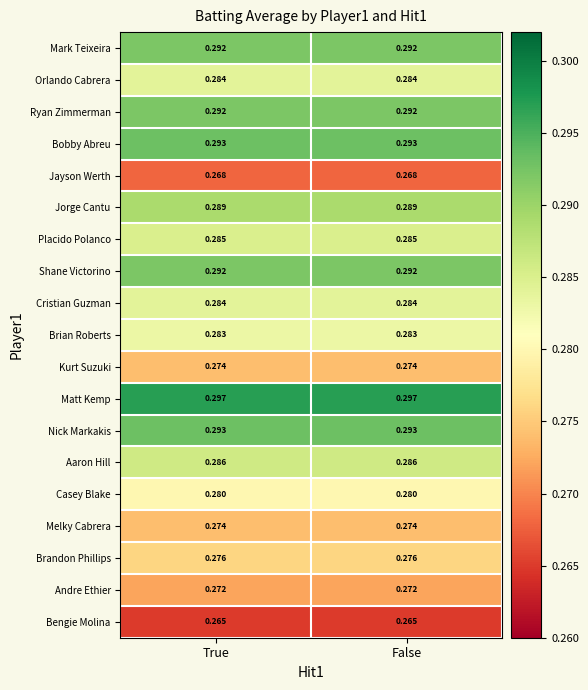

Count the number of categories in the chart.

2